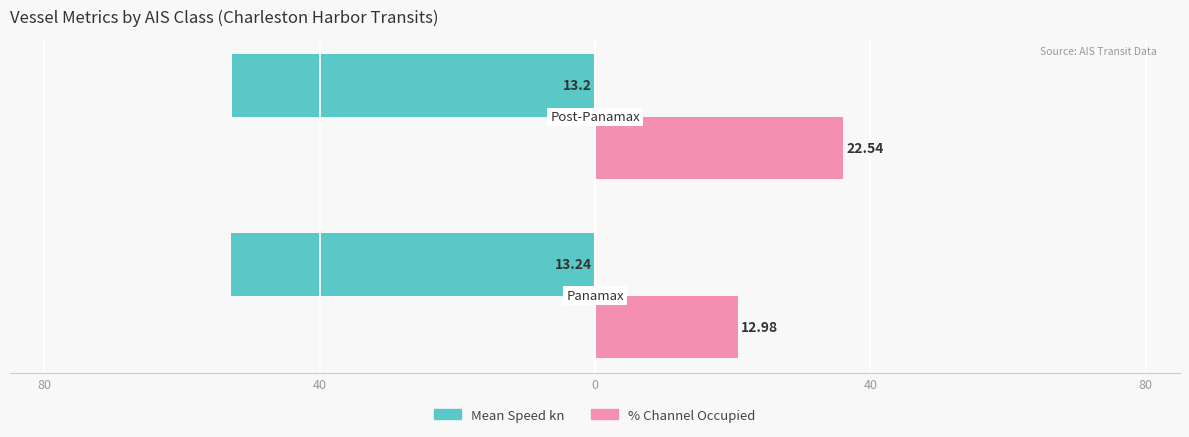

Which series has the largest total across all categories?

% Channel Occupied